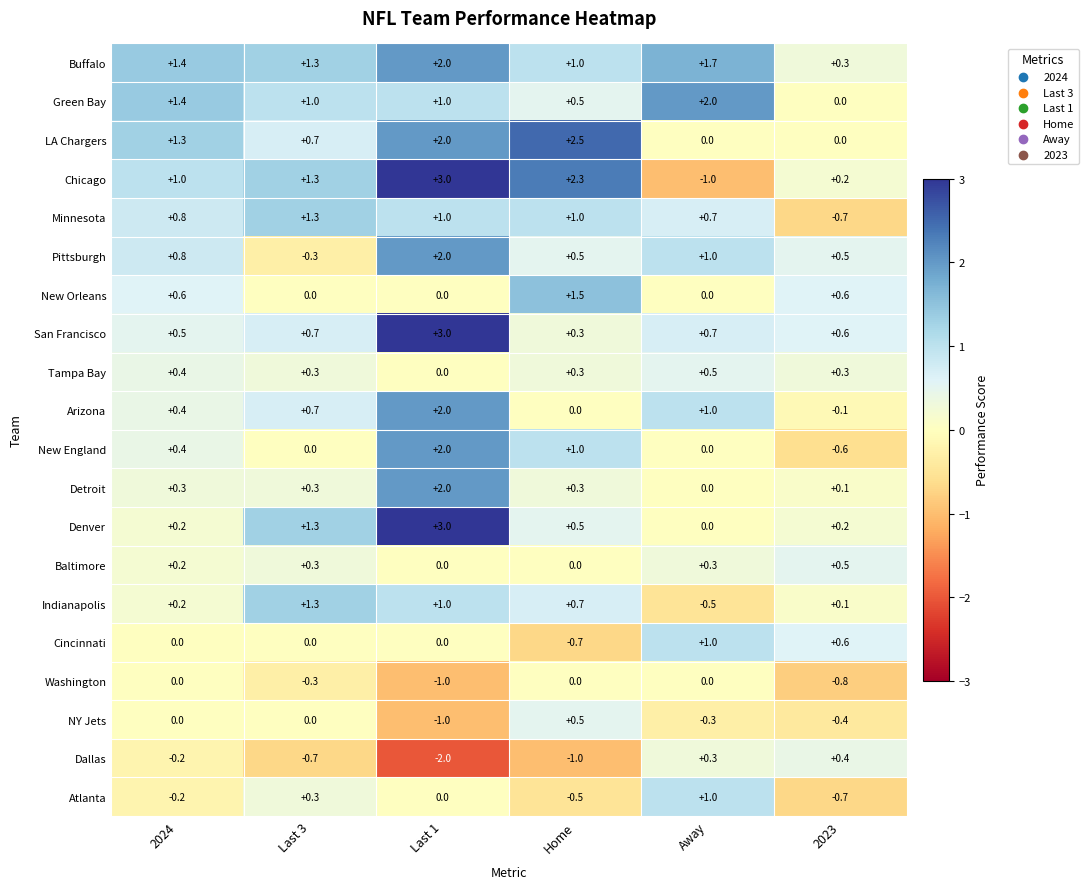

Where does the Pittsburgh series first go above 0?

2024